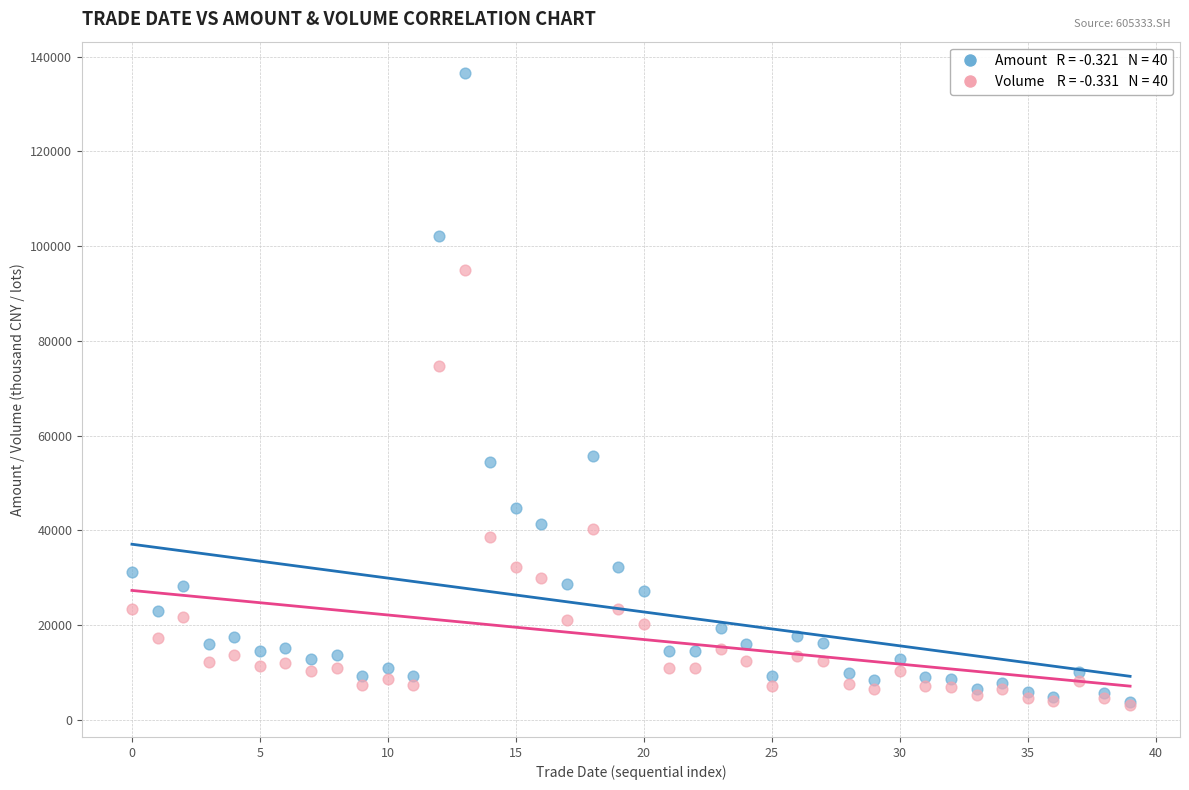

Across all series, what Y value is closest to 69759?

74679.7